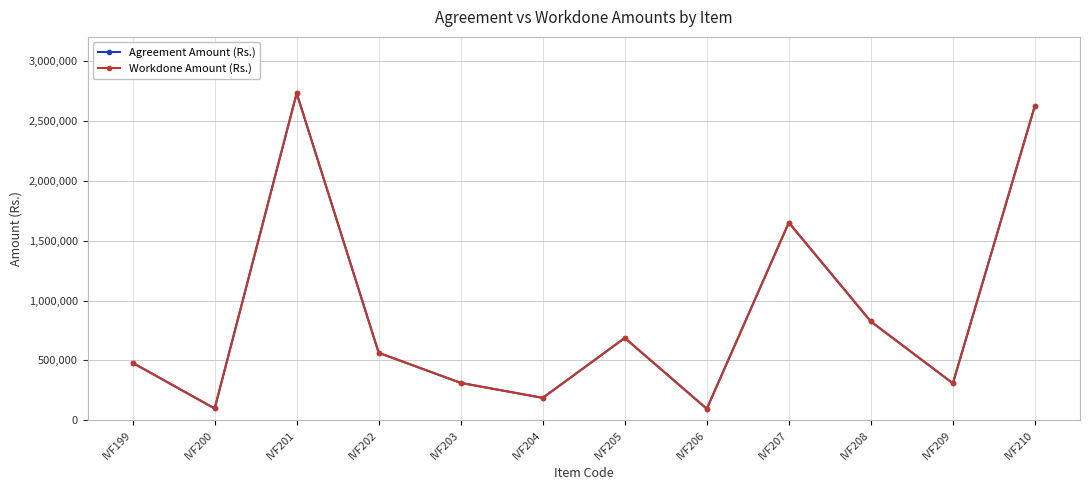

What is the maximum value for Agreement Amount (Rs.)?

2730000